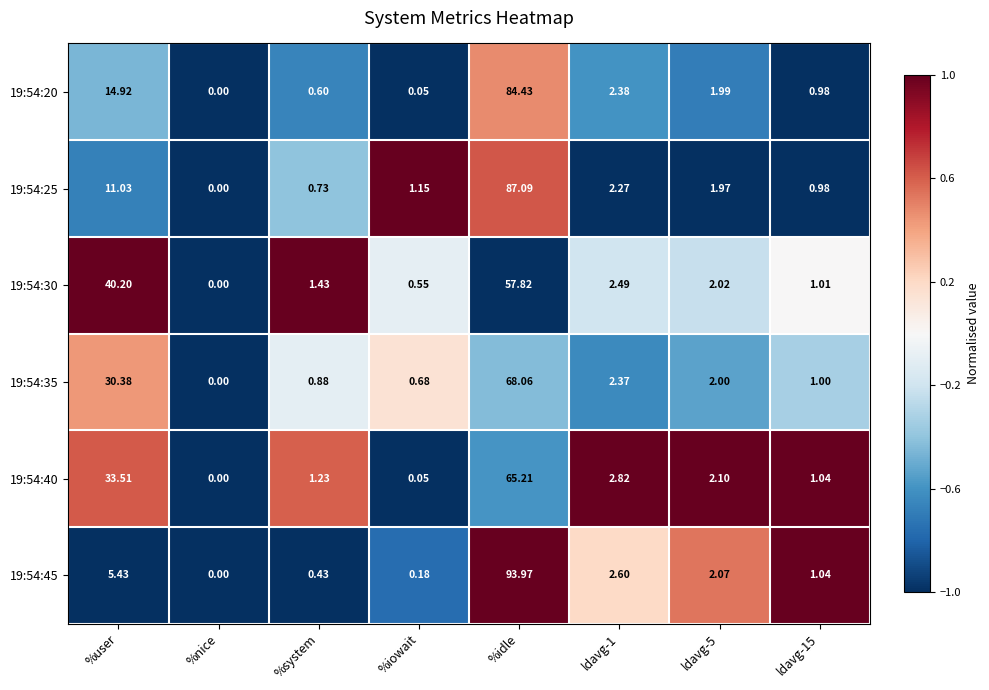

What is the maximum value shown in the chart?

94.0